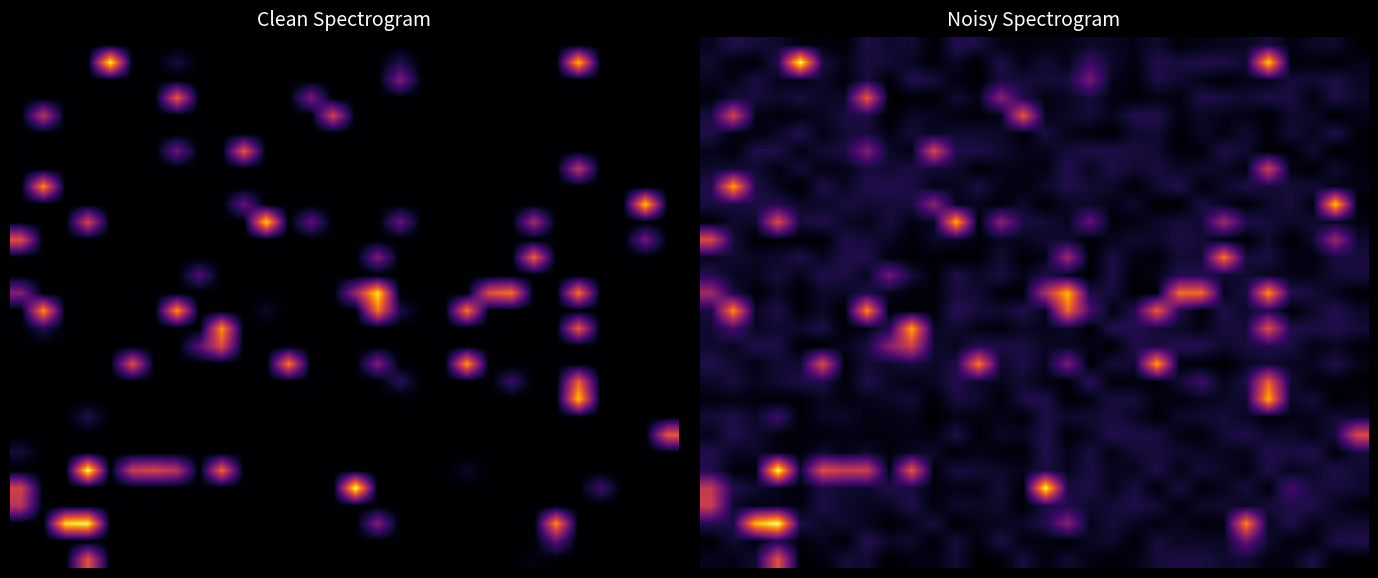

What is the total value across all series at 7?

503.8